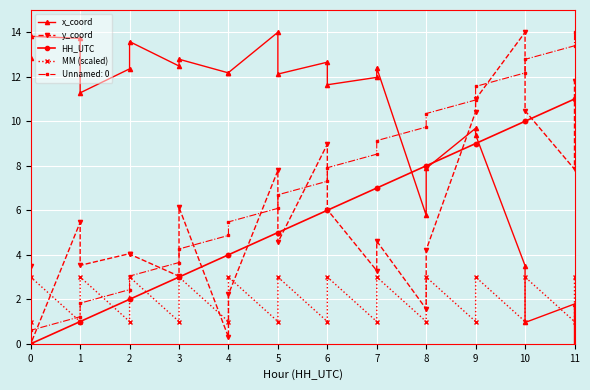

At which category does MM (scaled) reach its first local valley?

1